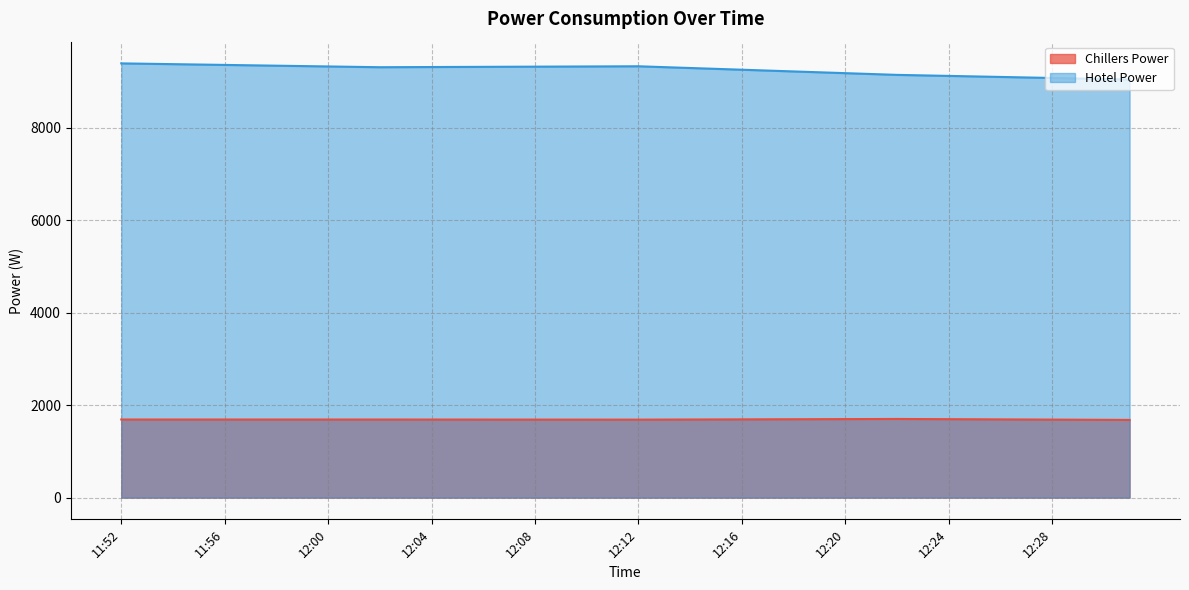

What is the average value of the Hotel Power series?

9257.5